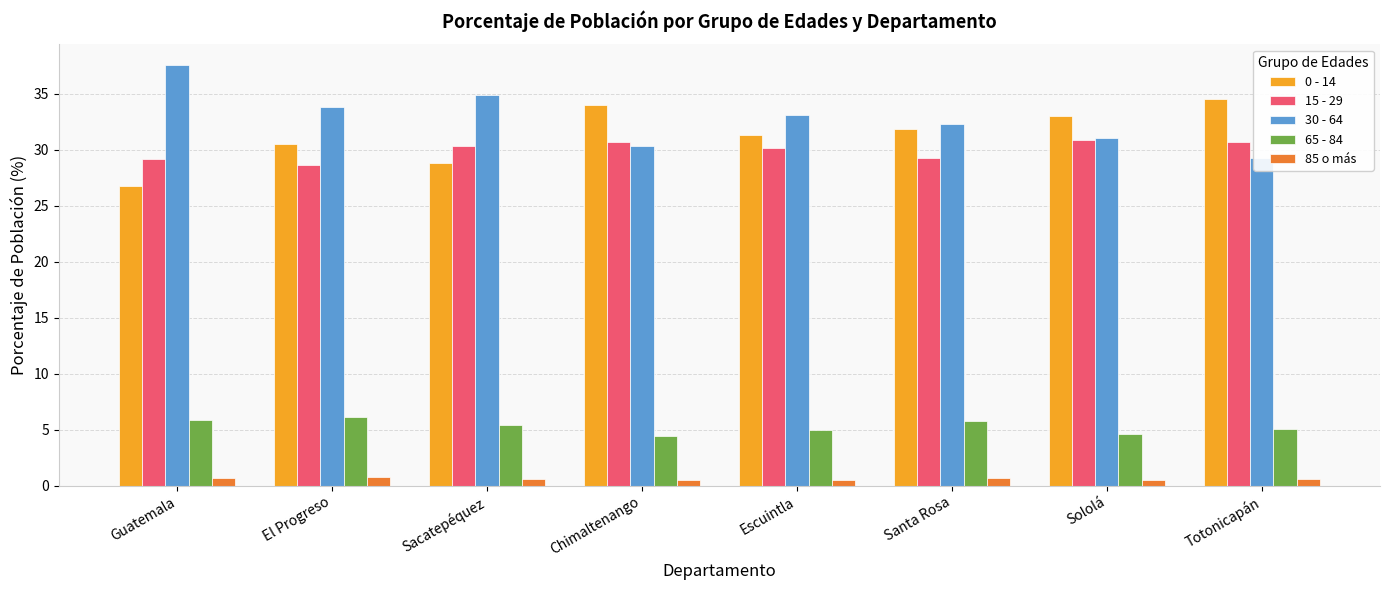

What is the value of the 15 - 29 bar at the 3rd from the left?

30.3